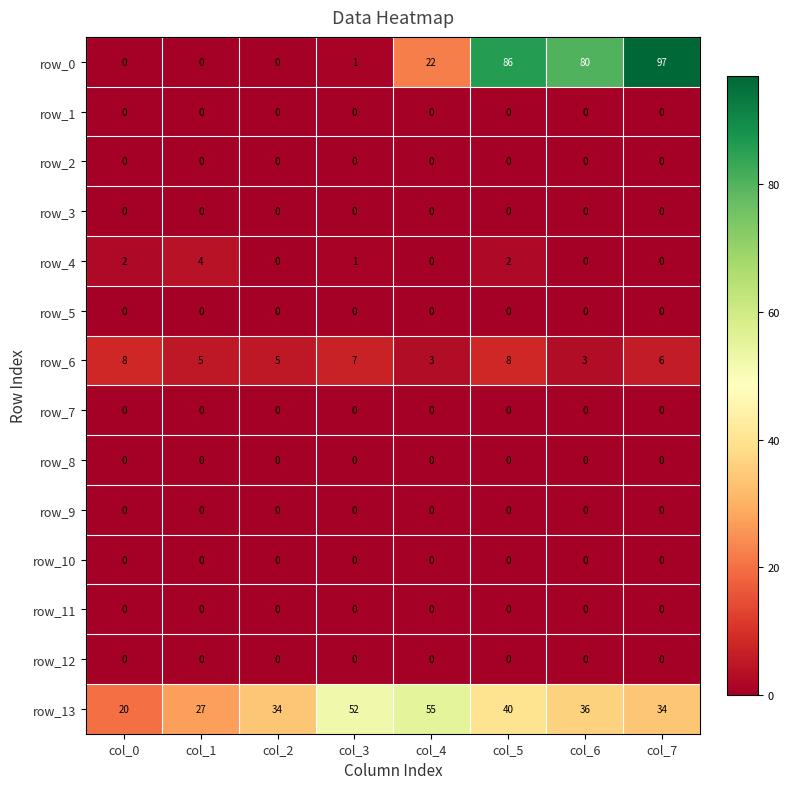

Reading left to right, extract all data points from this chart.

row_0: 0	0	0	1	22	86	80	97
row_1: 0	0	0	0	0	0	0	0
row_2: 0	0	0	0	0	0	0	0
row_3: 0	0	0	0	0	0	0	0
row_4: 2	4	0	1	0	2	0	0
row_5: 0	0	0	0	0	0	0	0
row_6: 8	5	5	7	3	8	3	6
row_7: 0	0	0	0	0	0	0	0
row_8: 0	0	0	0	0	0	0	0
row_9: 0	0	0	0	0	0	0	0
row_10: 0	0	0	0	0	0	0	0
row_11: 0	0	0	0	0	0	0	0
row_12: 0	0	0	0	0	0	0	0
row_13: 20	27	34	52	55	40	36	34